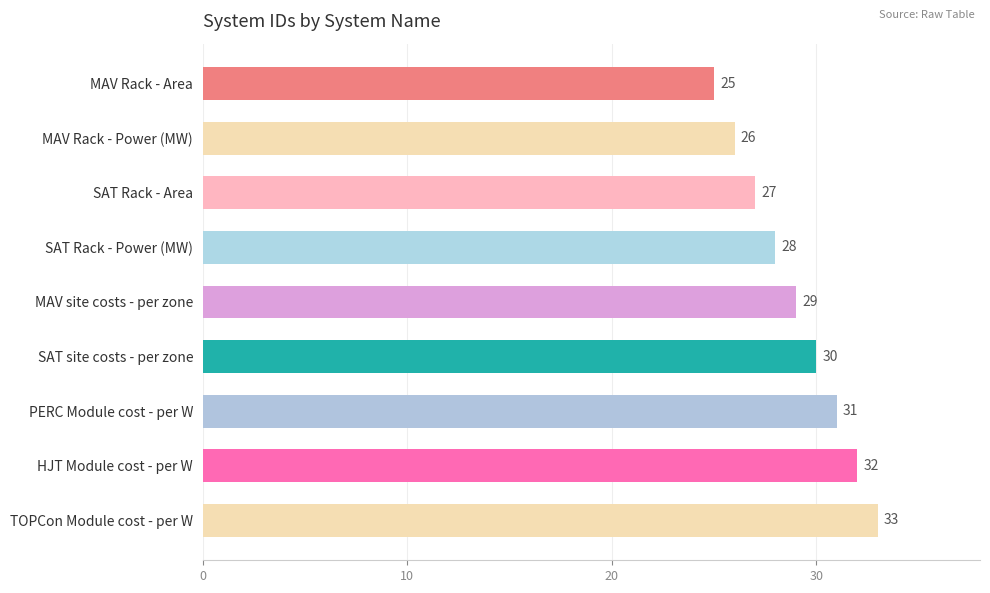

What is the ratio of the value at SAT Rack - Area to the value at SAT site costs - per zone?

0.9